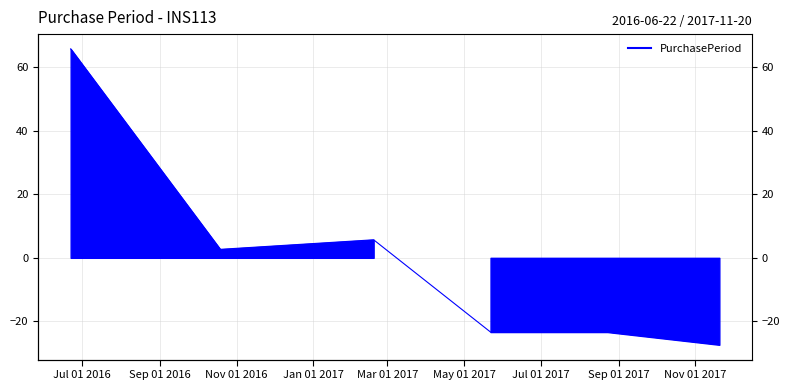

What is the difference between the maximum and minimum values?

93.0